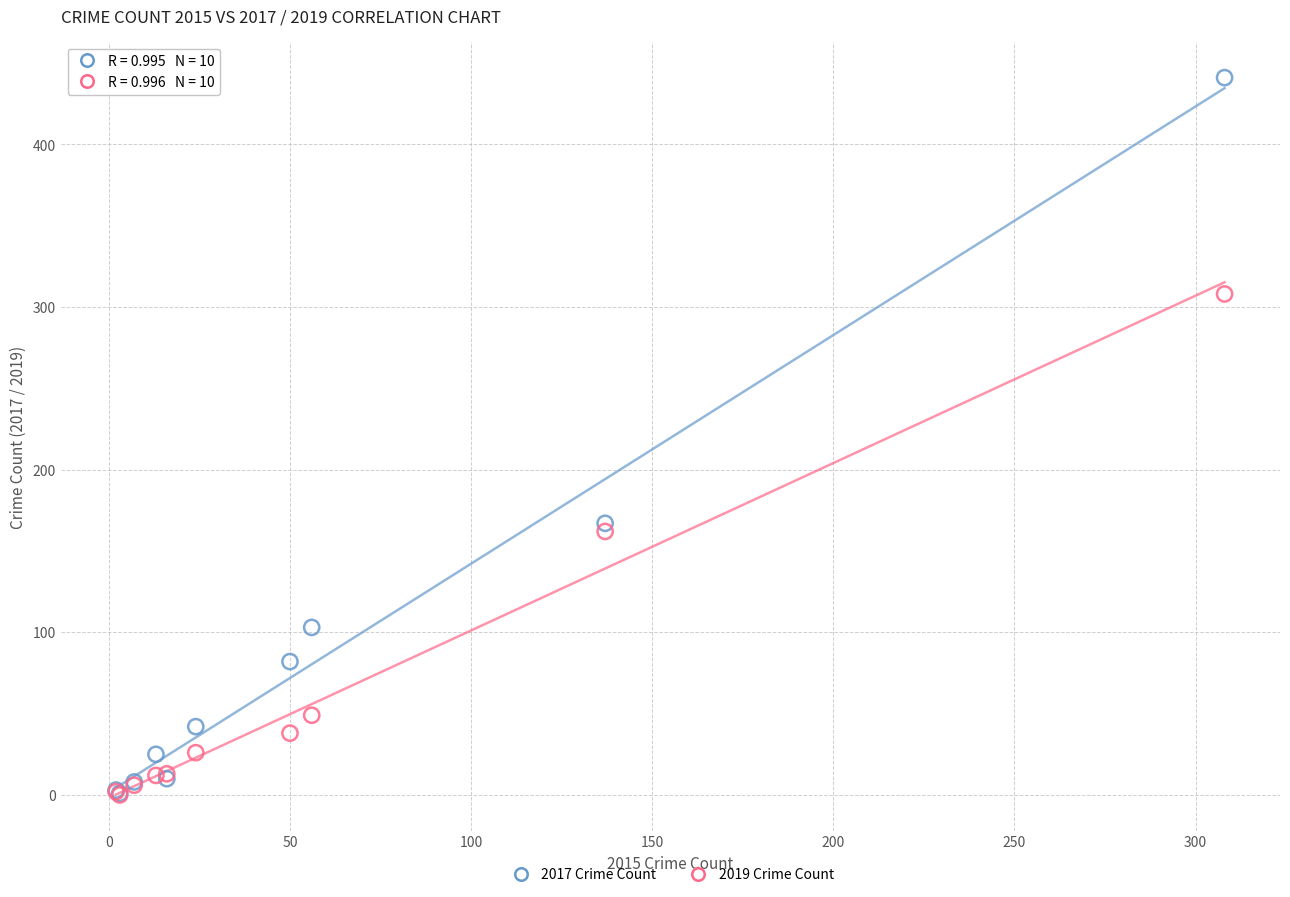

In the 2019 Crime Count series, what Y value is closest to 154?

162